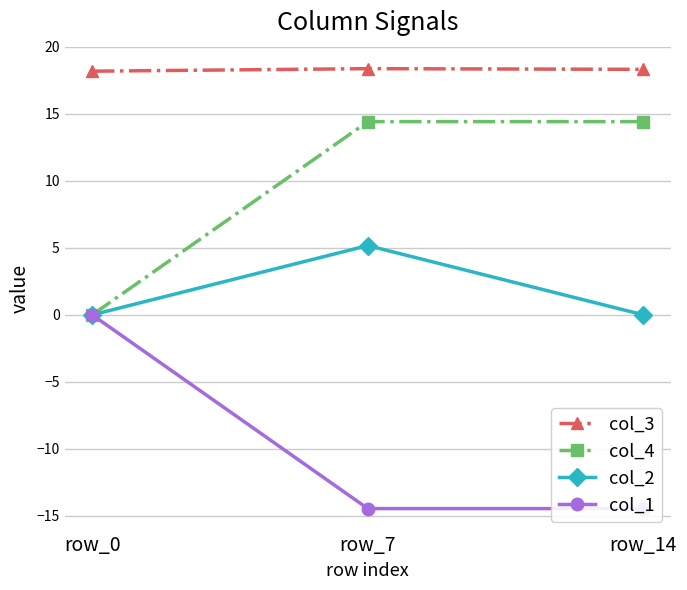

Between row_0 and row_14, which series saw the biggest shift?

col_1